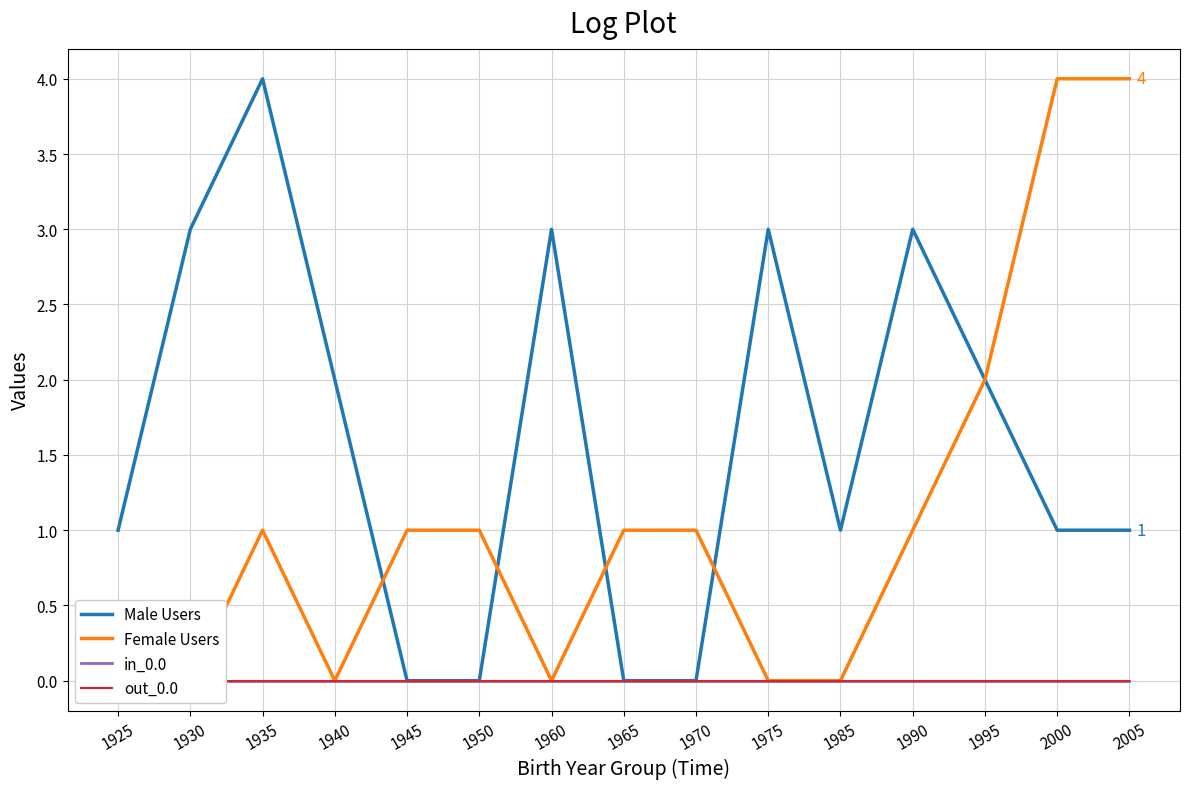

What is the value of the Male Users point at the 13th from the left?

2